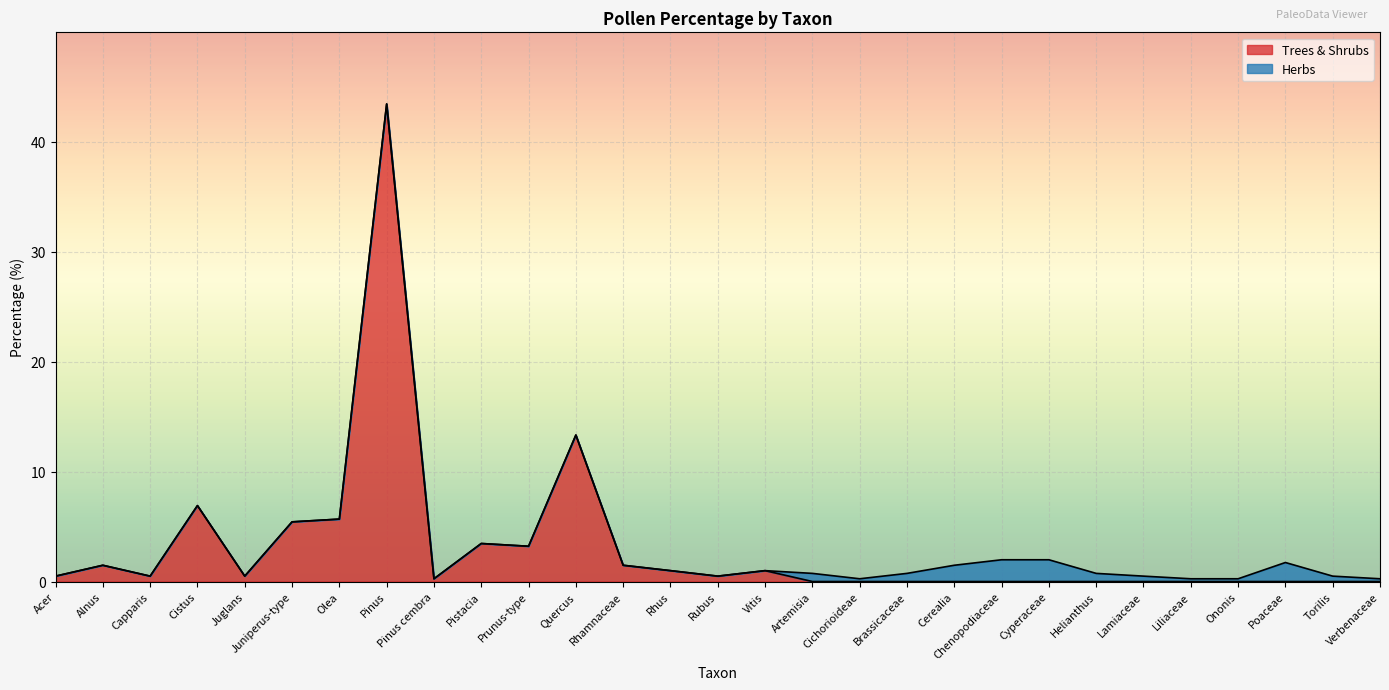

What is the maximum value for Trees & Shrubs?

43.5